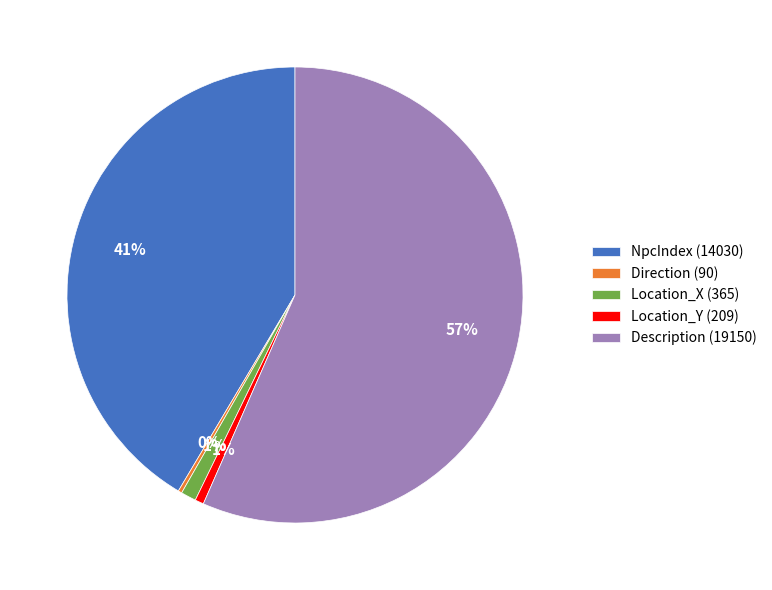

Is there any slice that represents more than half of the pie?

Yes